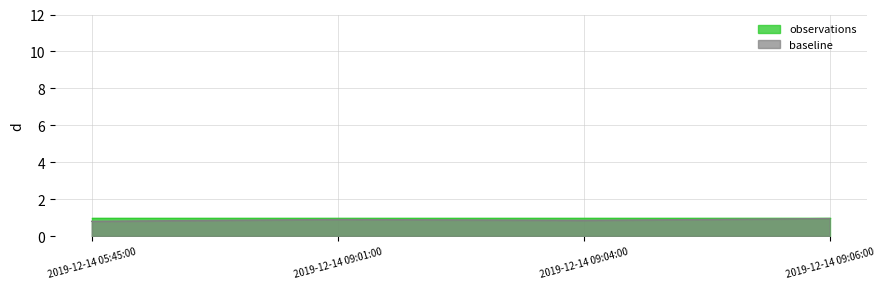

Where is the first local maximum?

2019-12-14 09:01:00